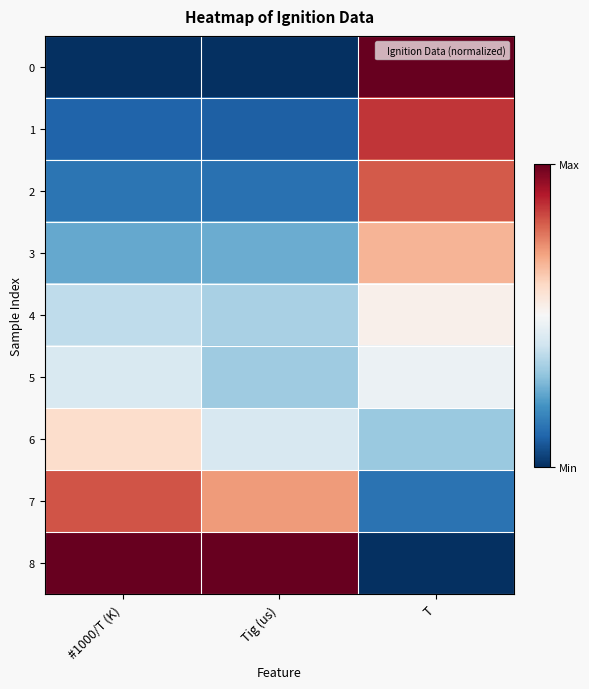

Which has a higher value, #1000/T (K) or Tig (us)?

#1000/T (K)